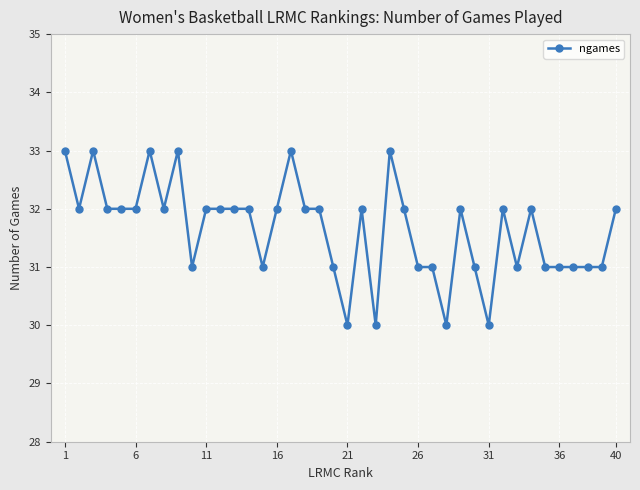

What is the value of the 21st point from the left?

30